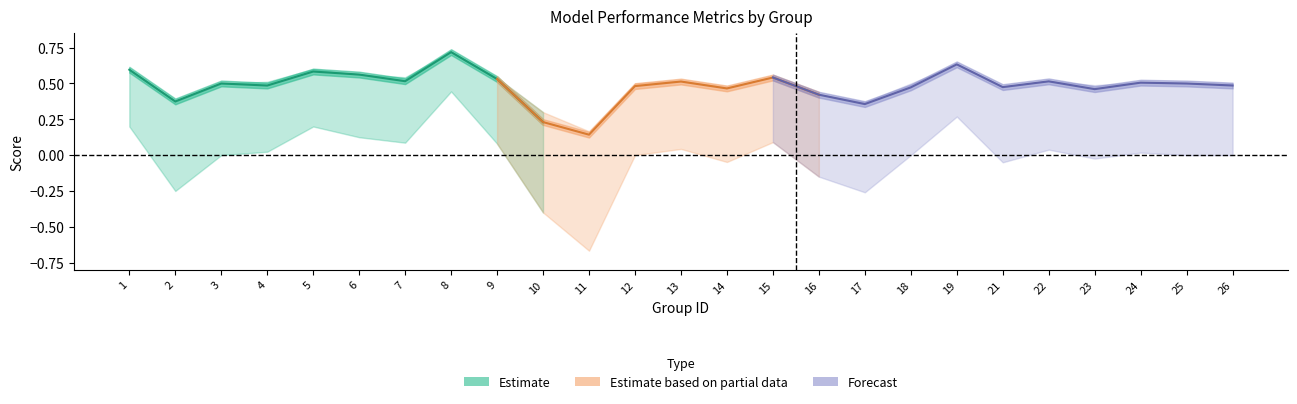

What is the difference between the accuracy values at 24 and 8?

0.2